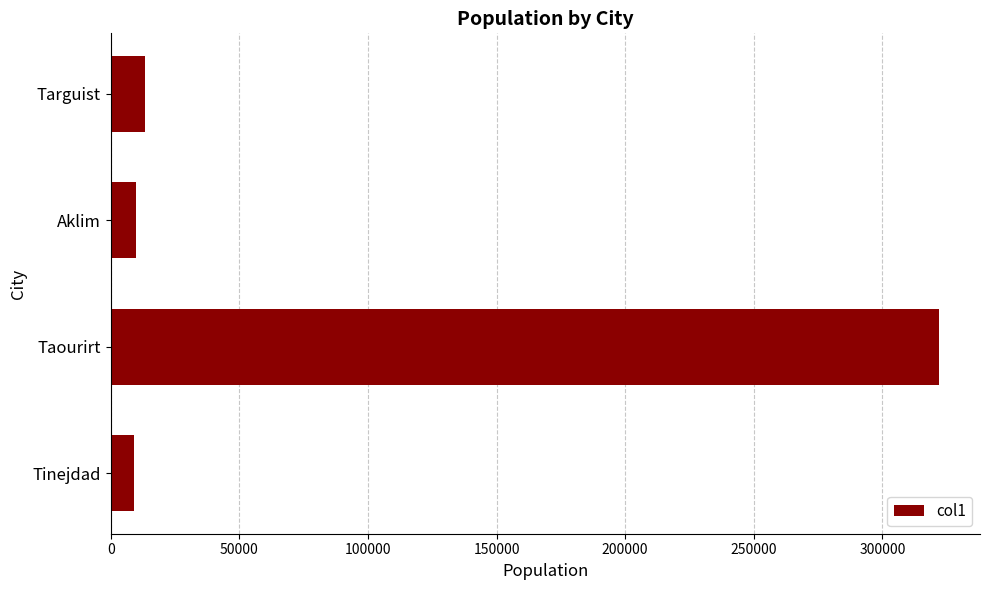

What is the greatest value displayed?

321876